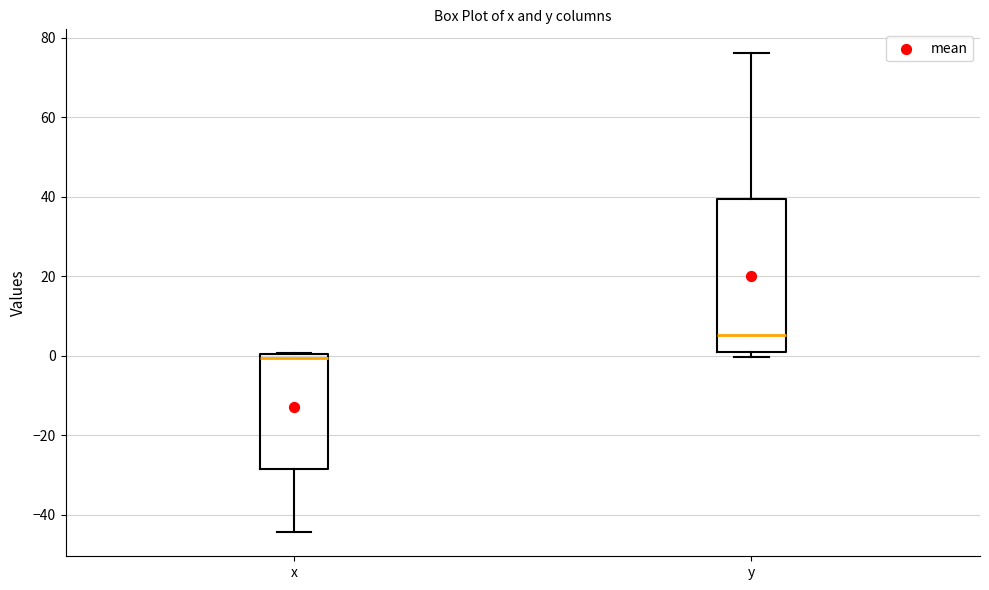

Where is the upper edge of the box for y on the y-axis? The values are not printed on the chart, so give them approximately, as read against the axis.

40